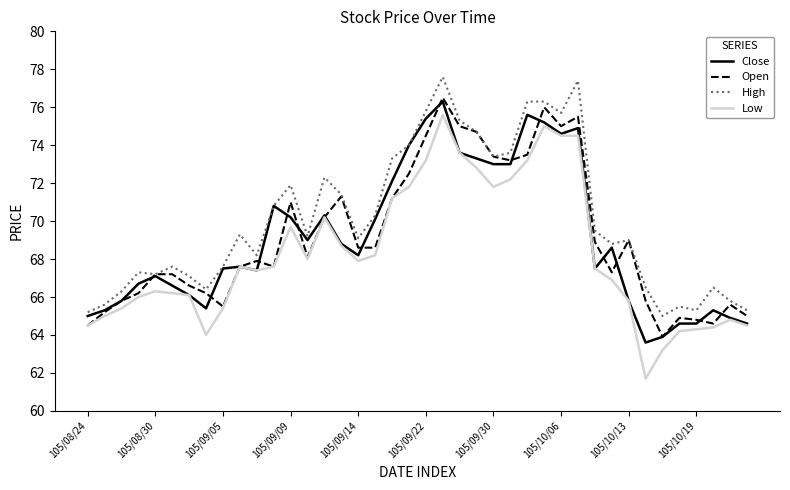

What is the minimum value shown in the chart?

61.7